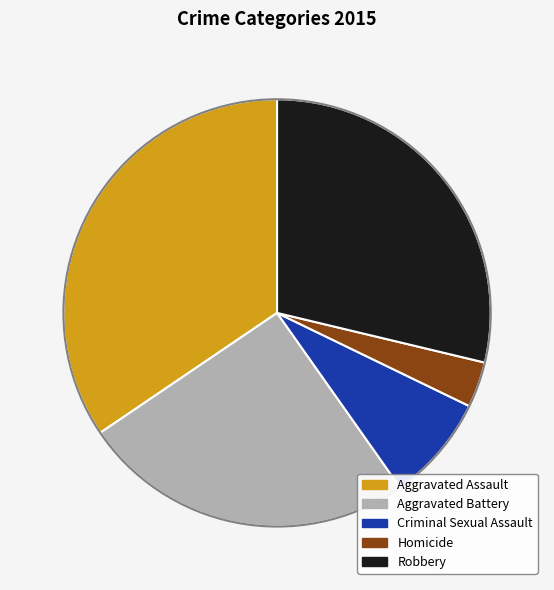

Is it true that Robbery is 37% of the pie?

False